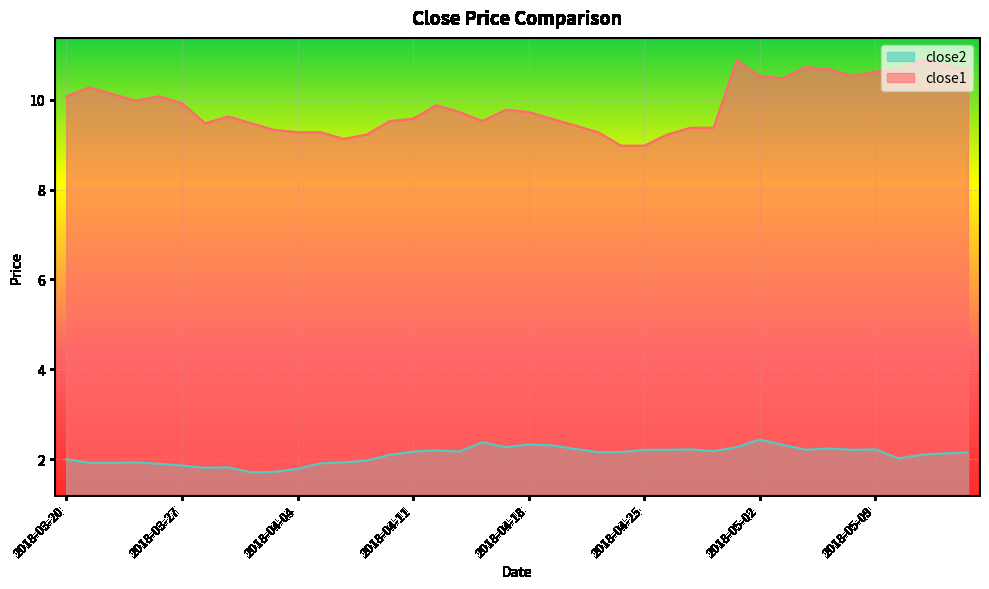

Reading left to right, transcribe all the data shown in this chart.

close2: 2.0	1.9	1.9	1.9	1.9	1.9	1.8	1.8	1.7	1.7	1.8	1.9	1.9	2.0	2.1	2.2	2.2	2.2	2.4	2.3	2.3	2.3	2.2	2.2	2.2	2.2	2.2	2.2	2.2	2.3	2.4	2.3	2.2	2.2	2.2	2.2	2.0	2.1	2.1	2.1
close1: 10.1	10.3	10.1	10.0	10.1	9.9	9.5	9.6	9.5	9.3	9.3	9.3	9.1	9.2	9.5	9.6	9.9	9.7	9.5	9.8	9.7	9.6	9.4	9.3	9.0	9.0	9.2	9.4	9.4	10.9	10.5	10.5	10.7	10.7	10.5	10.6	10.7	10.9	10.8	10.7